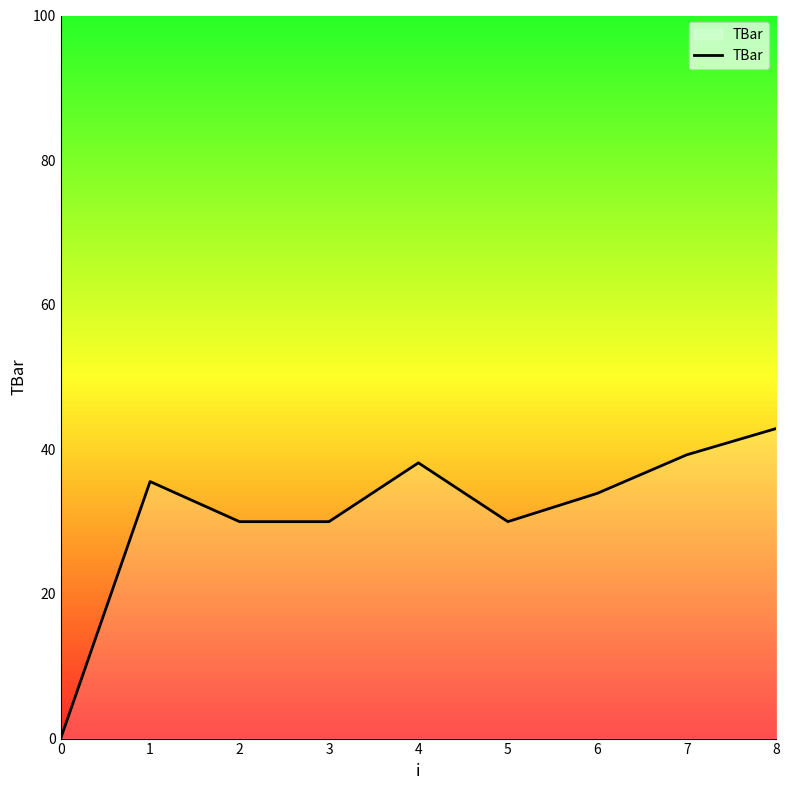

Reading left to right, transcribe all the data shown in this chart.

0=0.0	1=35.5	2=30.0	3=30.0	4=38.1	5=30.0	6=33.9	7=39.2	8=42.9